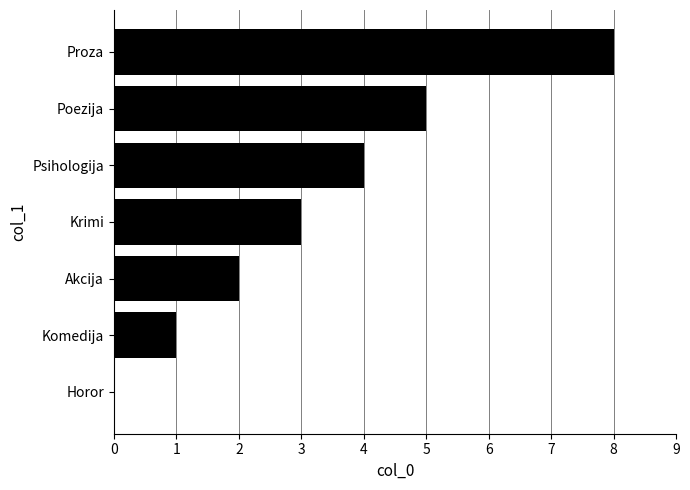

True or false: the data shows 4 at Psihologija.

True